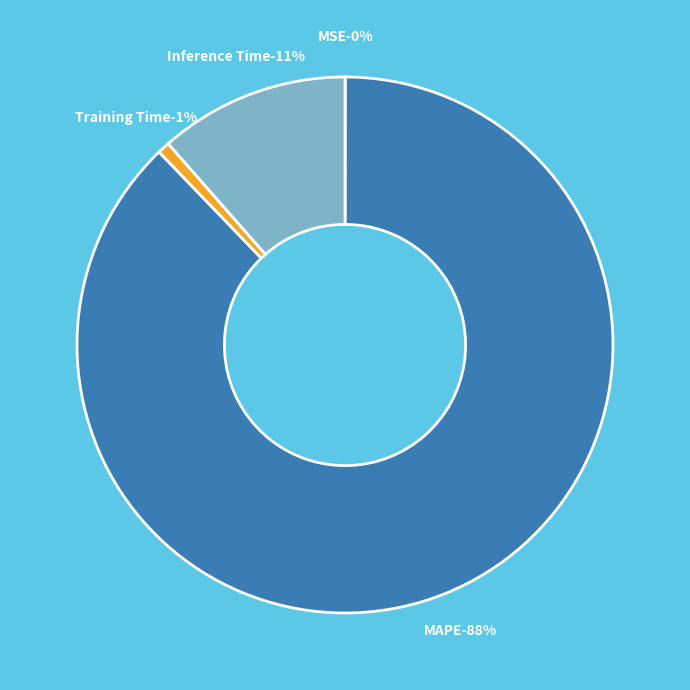

Which category has the biggest portion of the pie?

MAPE